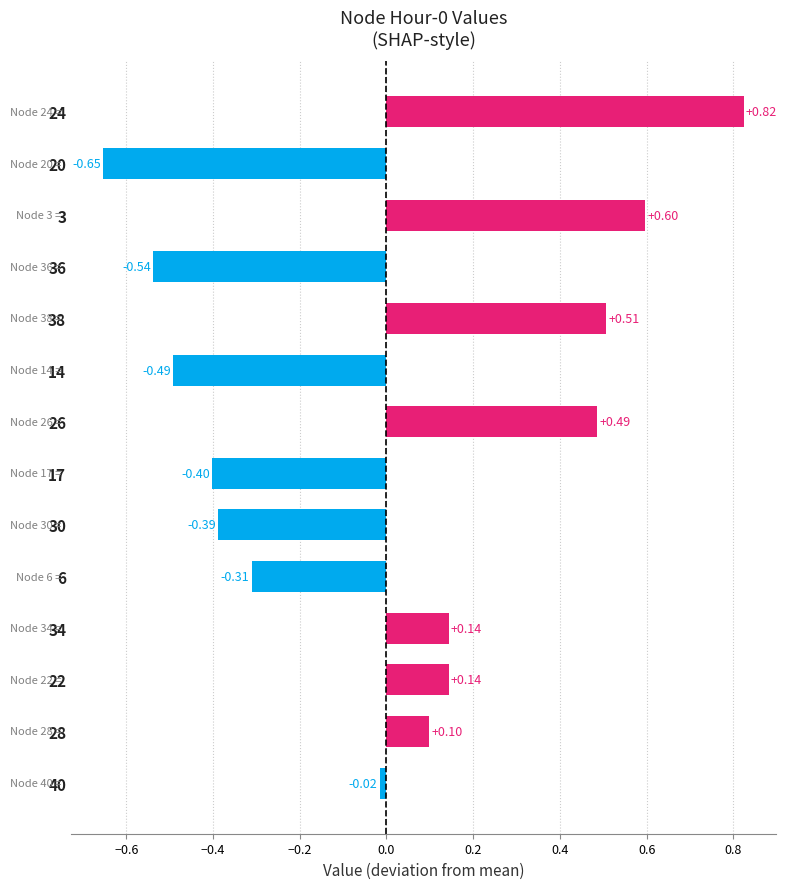

Which has a higher value, 17 or 20?

17